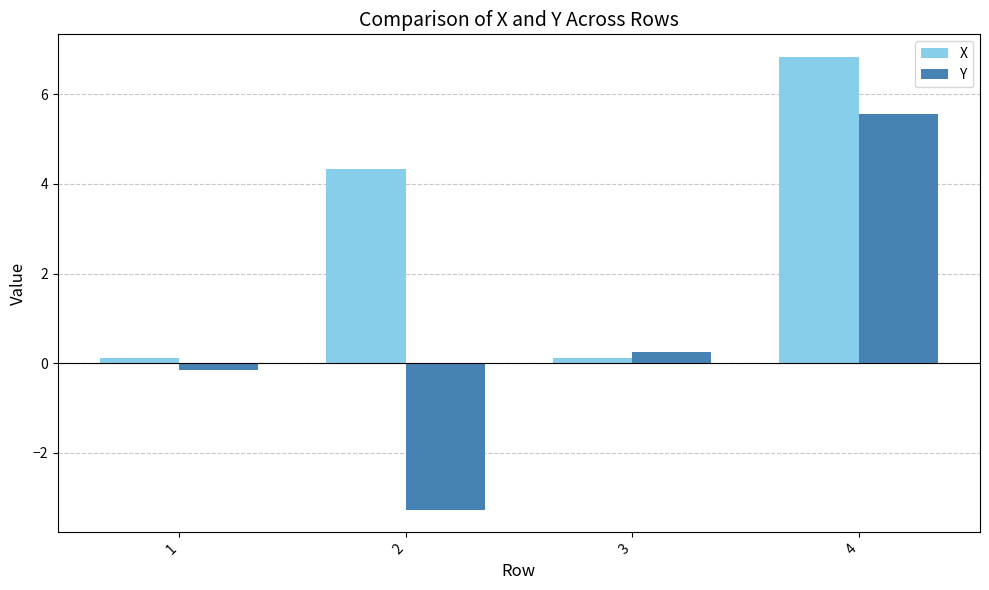

Where does the Y series first go above 0?

3